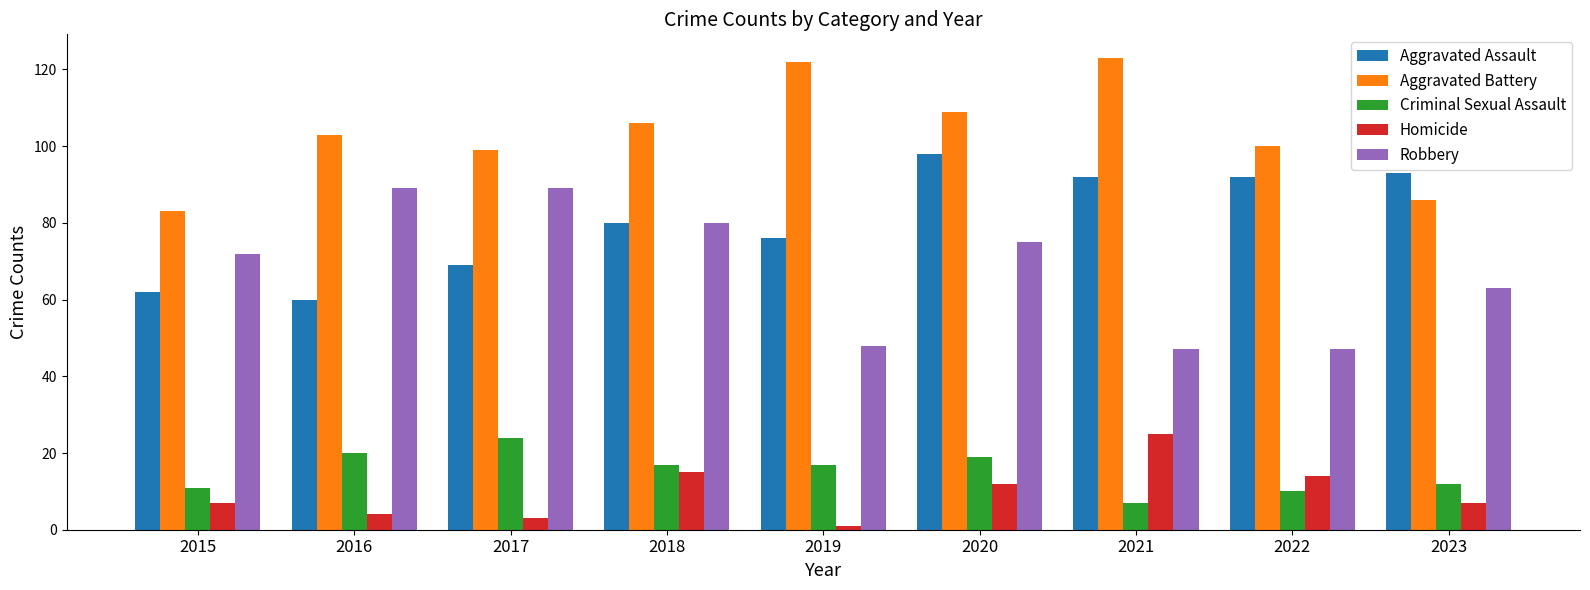

Reading left to right, what are all the values shown in this chart?

Aggravated Assault: 2015=62	2016=60	2017=69	2018=80	2019=76	2020=98	2021=92	2022=92	2023=93
Aggravated Battery: 2015=83	2016=103	2017=99	2018=106	2019=122	2020=109	2021=123	2022=100	2023=86
Criminal Sexual Assault: 2015=11	2016=20	2017=24	2018=17	2019=17	2020=19	2021=7	2022=10	2023=12
Homicide: 2015=7	2016=4	2017=3	2018=15	2019=1	2020=12	2021=25	2022=14	2023=7
Robbery: 2015=72	2016=89	2017=89	2018=80	2019=48	2020=75	2021=47	2022=47	2023=63